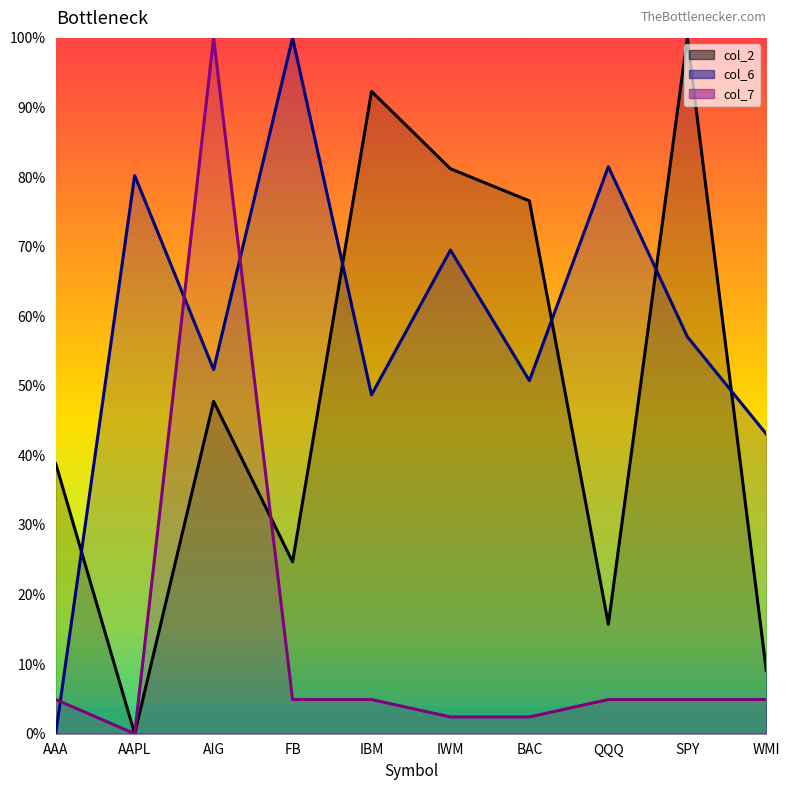

How many data points does each series have?

10